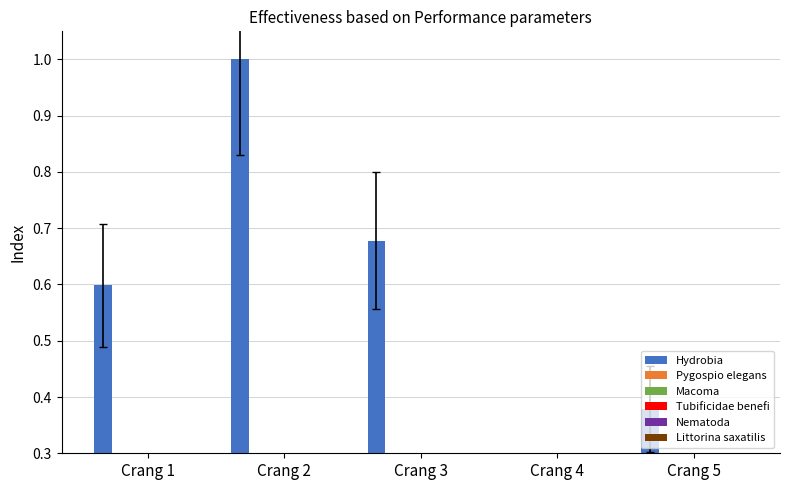

What is the sum of the Littorina saxatilis values at Crang 4 and Crang 3?

0.1